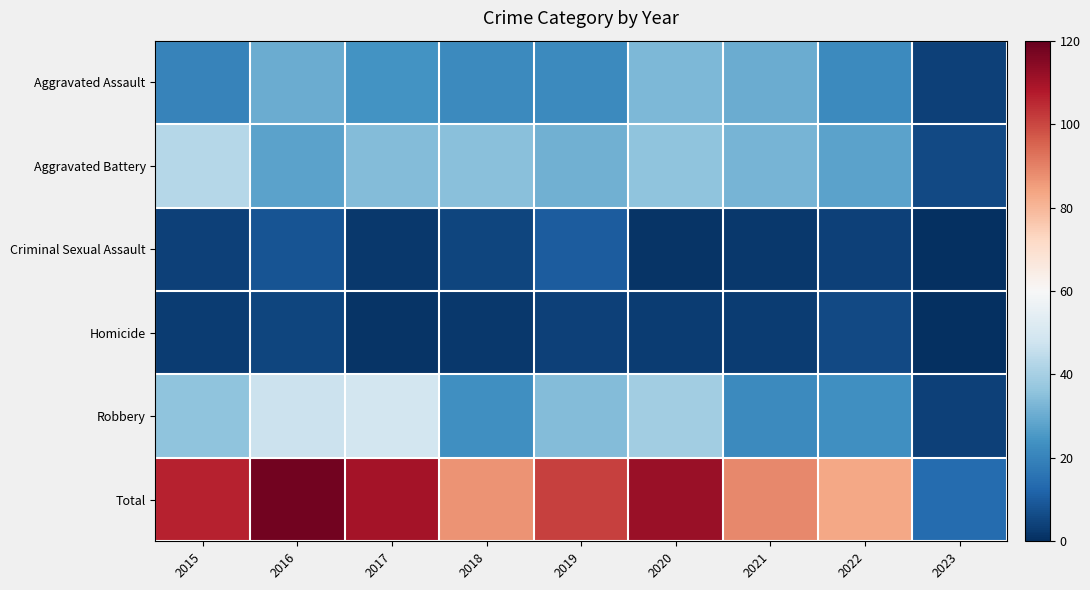

At how many categories does at least one series exceed 114?

1